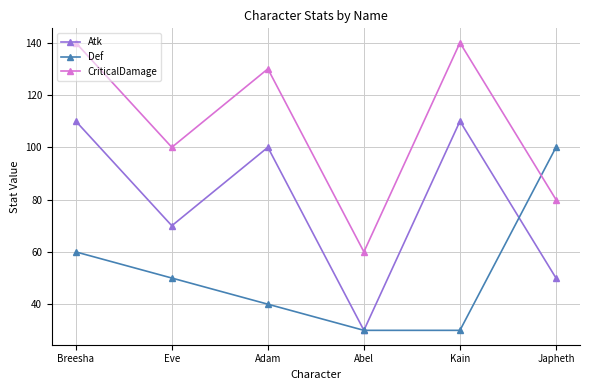

Rank the series by their maximum value, from highest to lowest.

CriticalDamage, Atk, Def